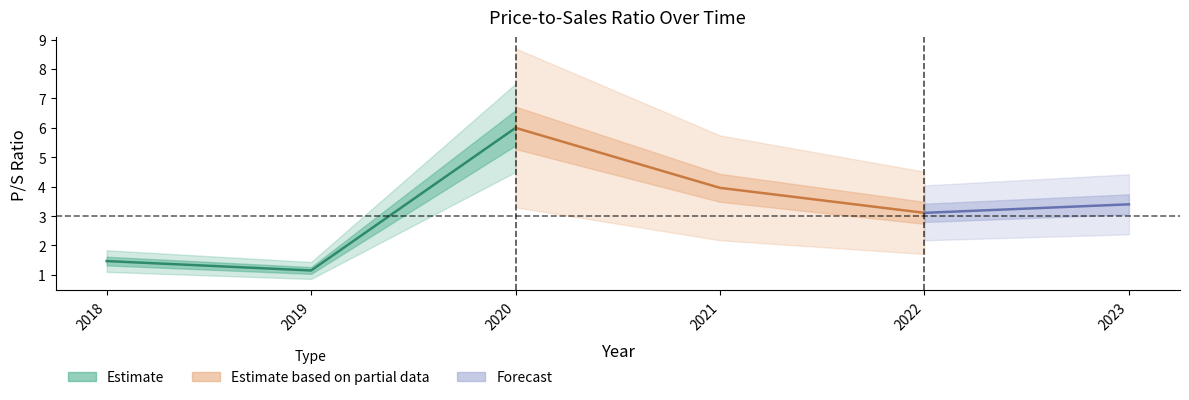

What is the sum of the values at 2020 and 2021?

10.0